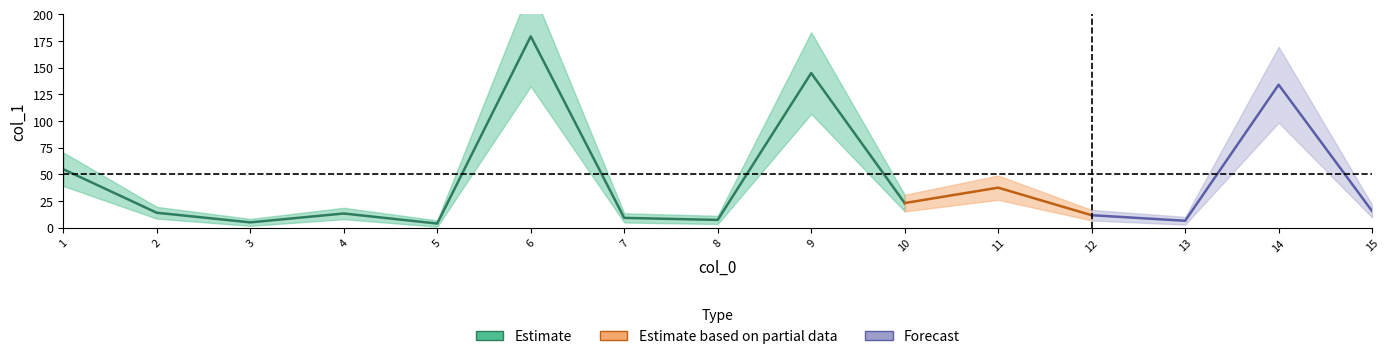

How many categories are shown in the chart?

15